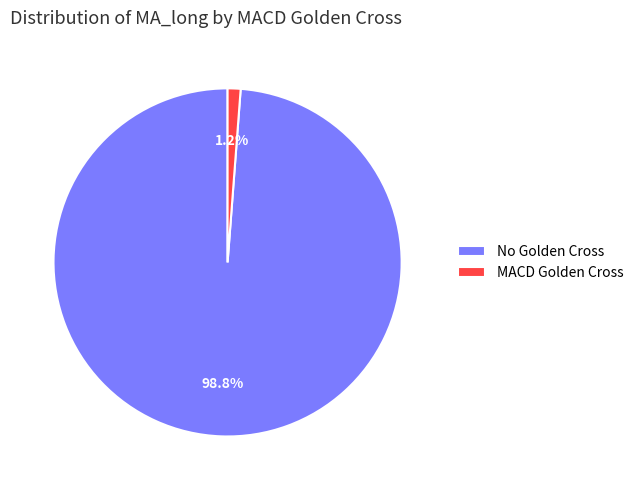

Which slice is the largest?

No Golden Cross